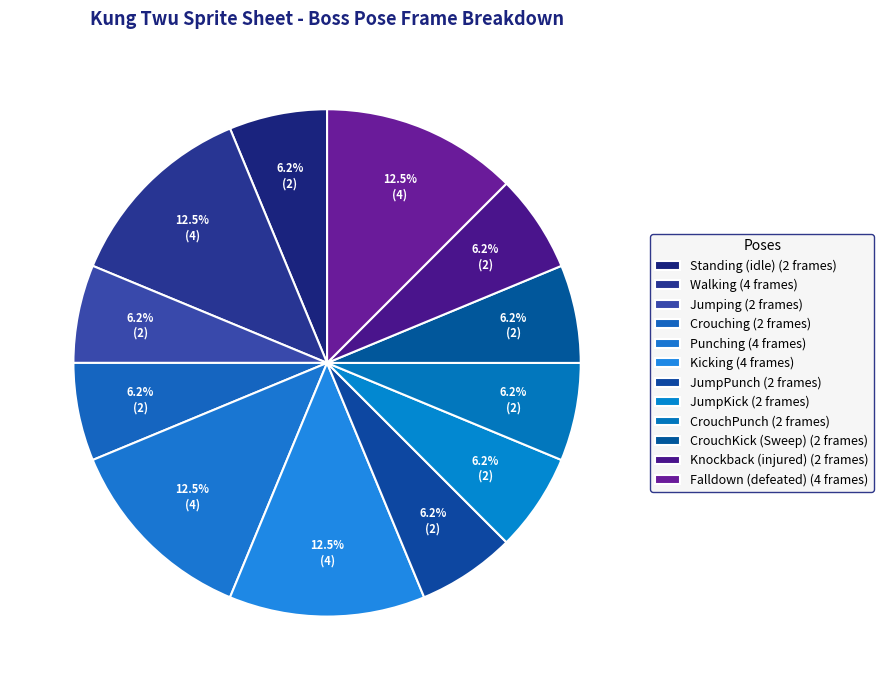

To the nearest percent, what portion does Crouching represent?

6%